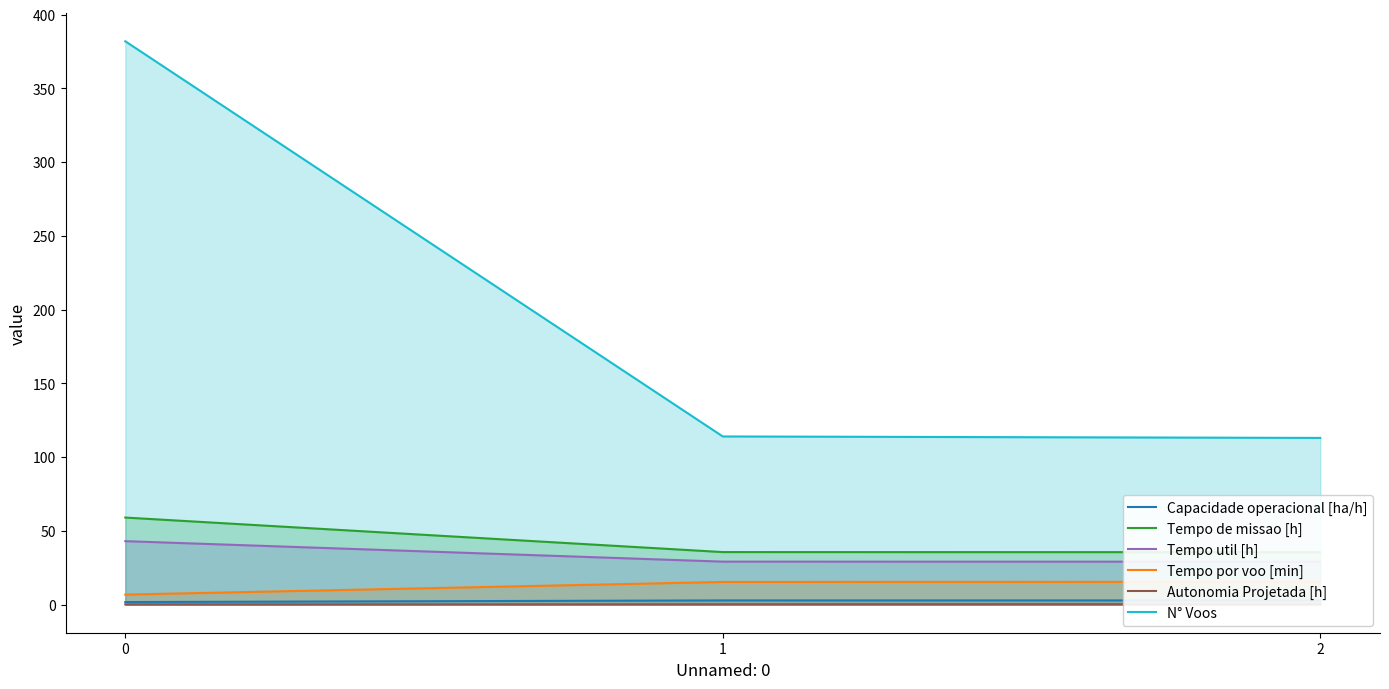

Reading left to right, list all the values displayed in this chart.

Capacidade operacional [ha/h]: 1.7	2.8	2.8
Tempo de missao [h]: 59.0	35.6	35.5
Tempo util [h]: 43.0	29.1	29.1
Tempo por voo [min]: 6.8	15.3	15.4
Autonomia Projetada [h]: 0.1	0.2	0.3
N° Voos: 382.0	114.0	113.0